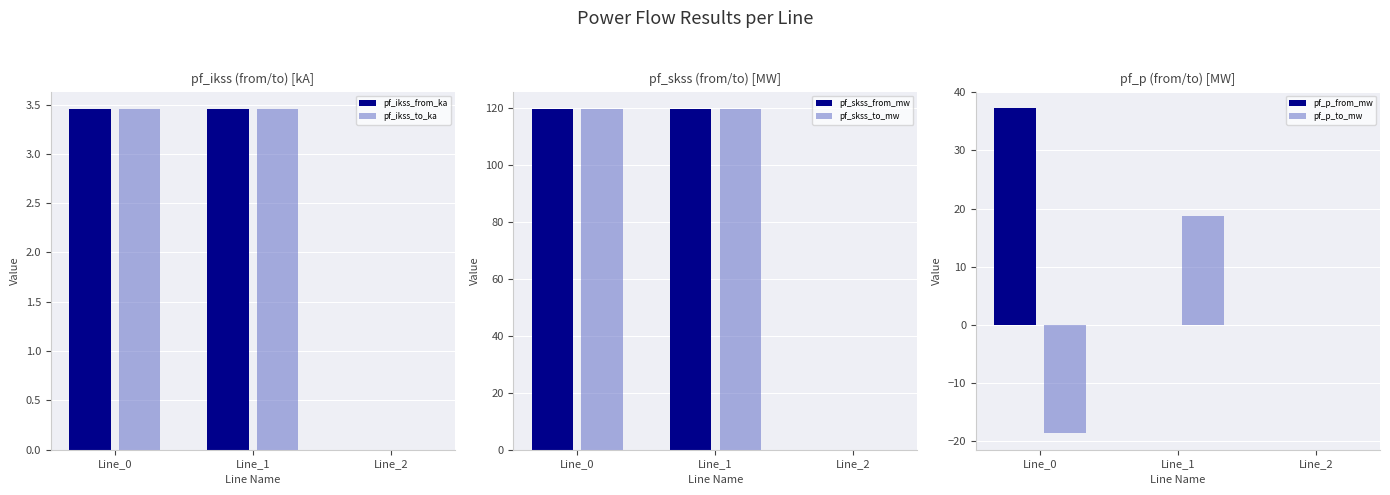

What is the sum of all pf_ikss_to_ka values?

6.9